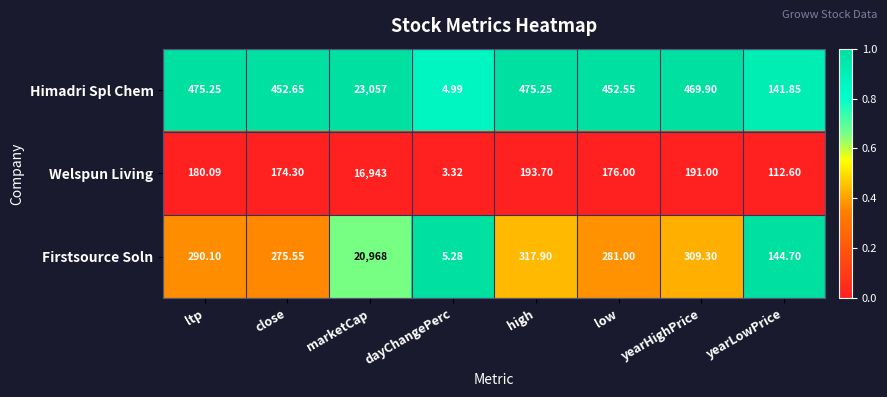

At which category does the chart reach its minimum across all series?

dayChangePerc